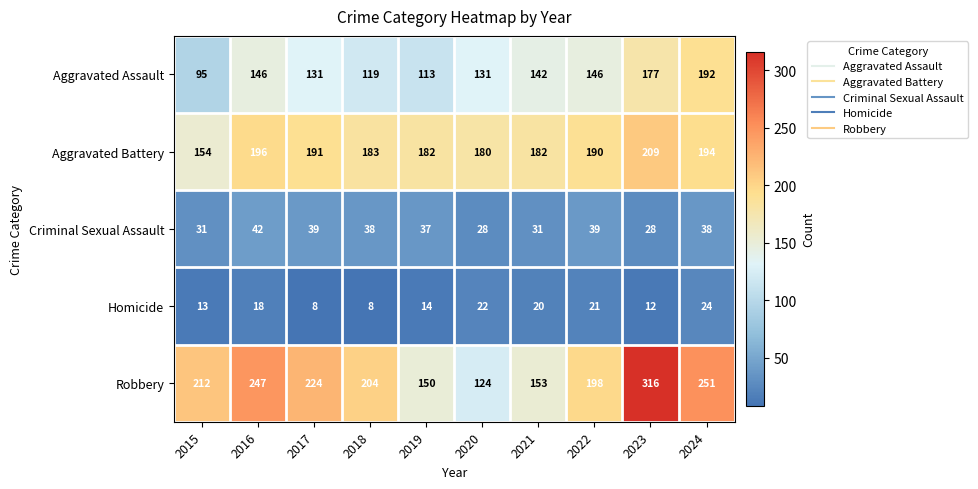

Is it true that Robbery equals 251 at 2024?

True